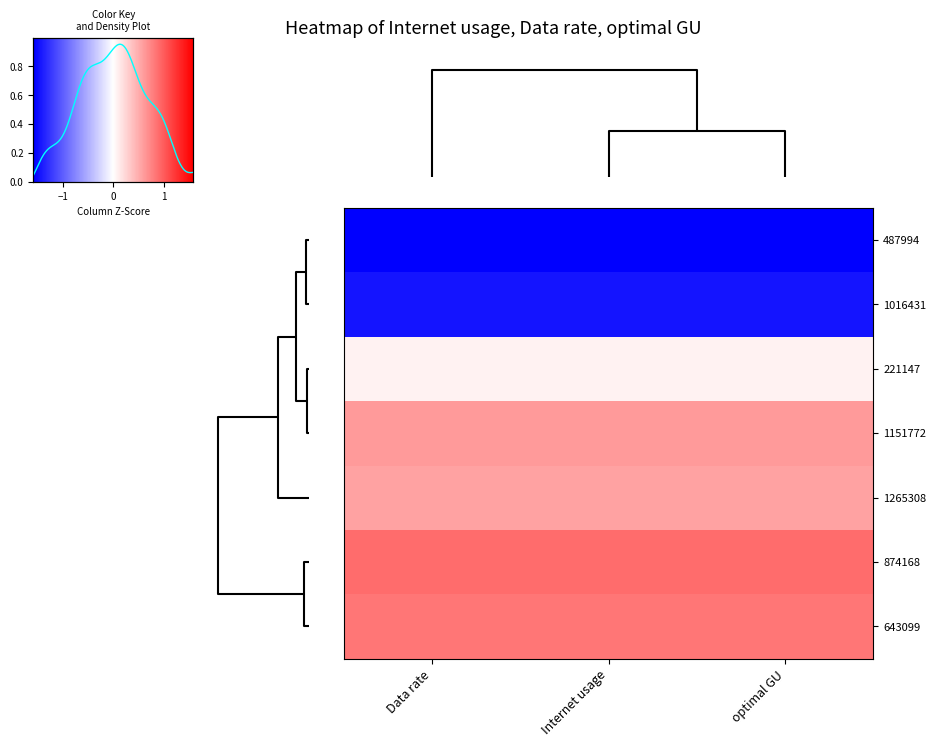

Is the value of 874168 at optimal GU greater than the value of 1016431 at optimal GU?

Yes